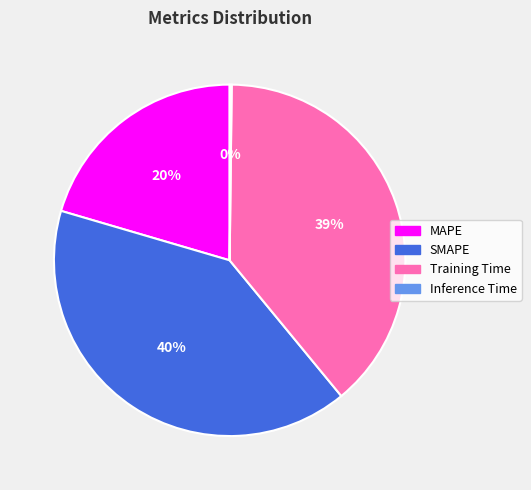

Is the sum of Training Time and SMAPE greater than half?

Yes